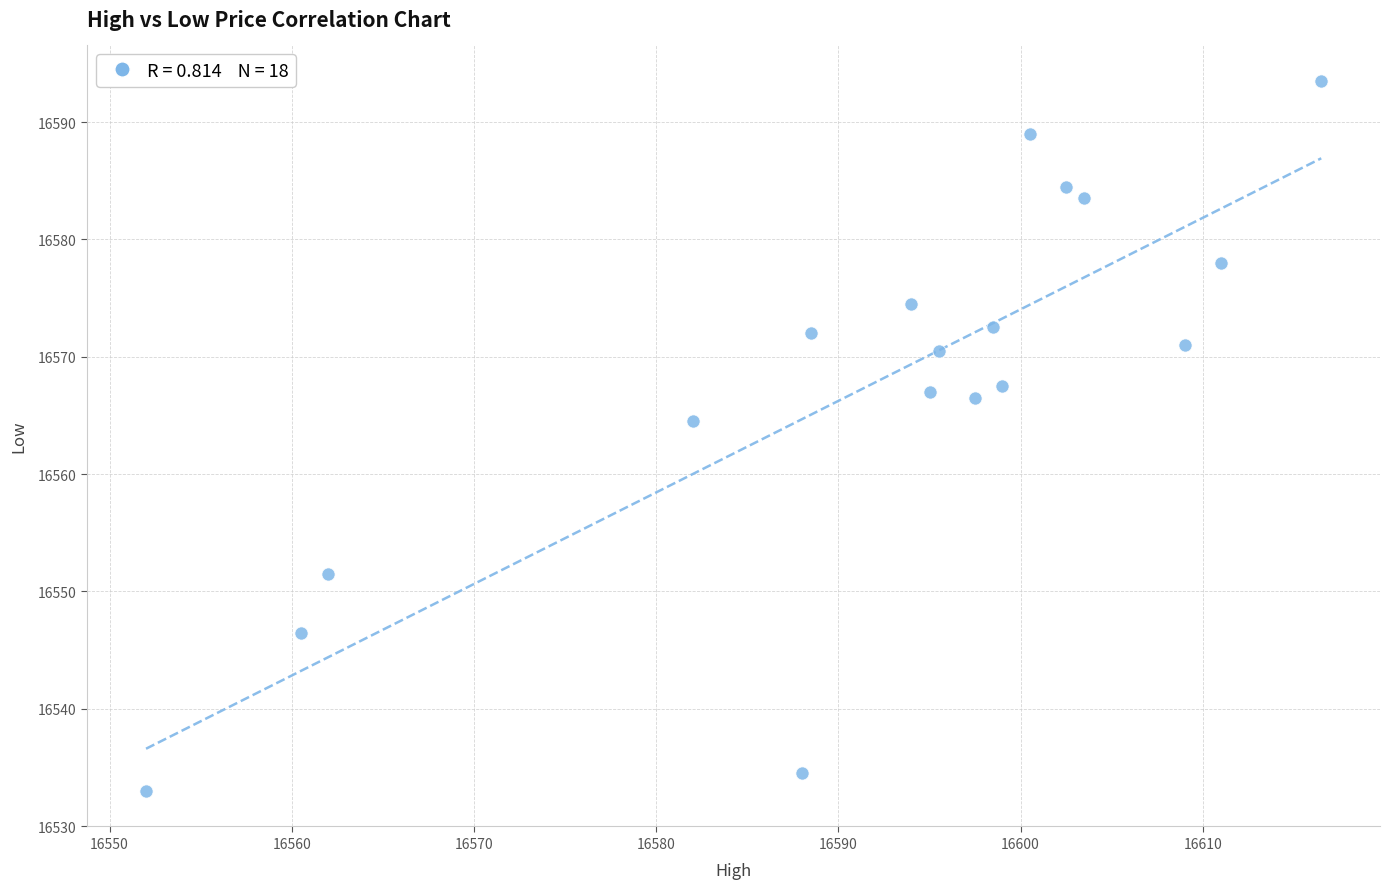

What Y value in the scatter plot is closest to 16563?

16564.5